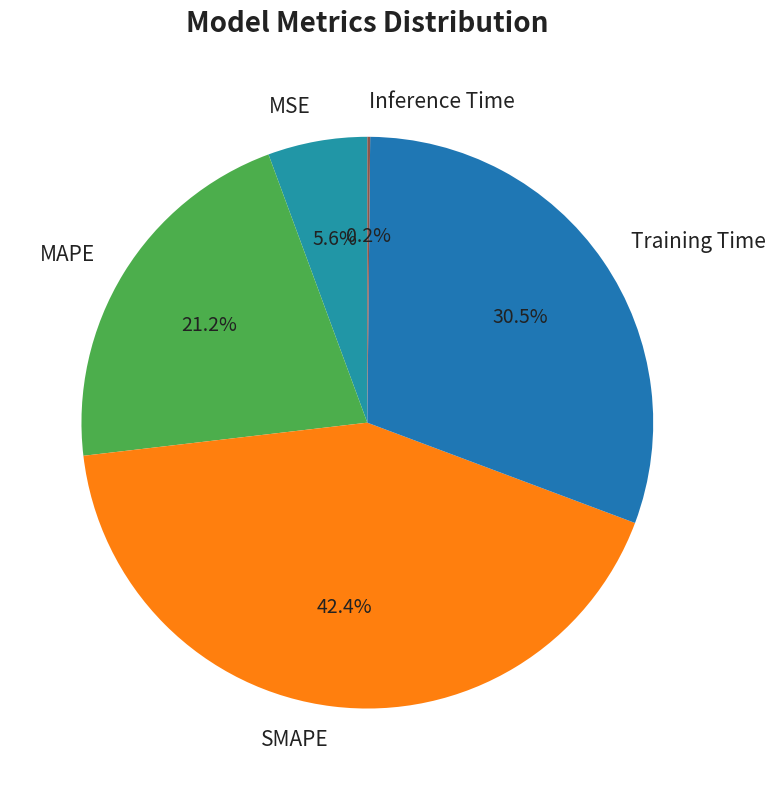

Combined, do SMAPE and MAPE account for over 50%?

Yes